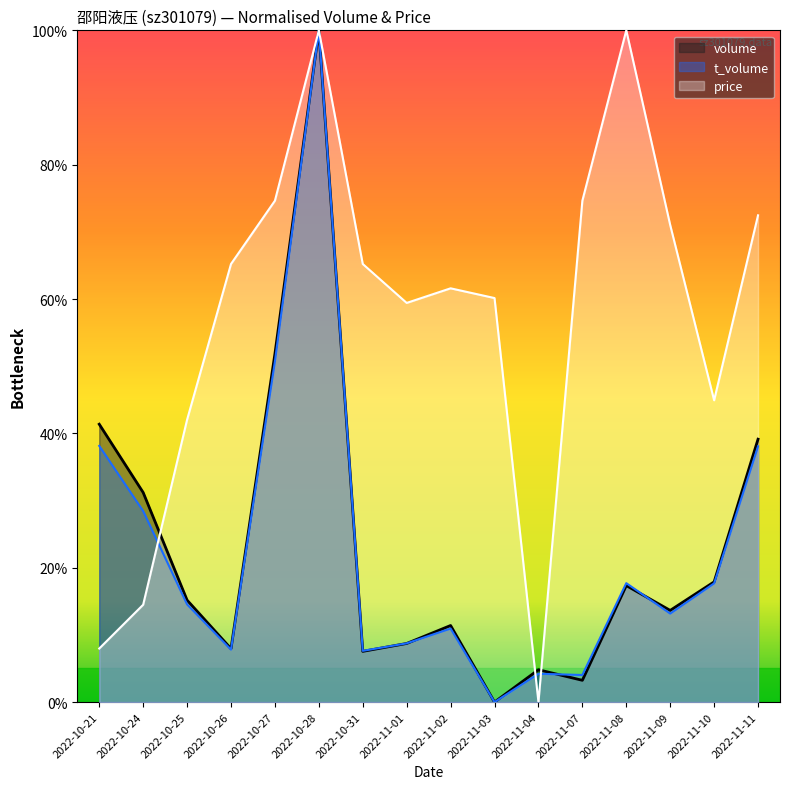

In volume, how many points are lower than both neighbors (excluding endpoints)?

5